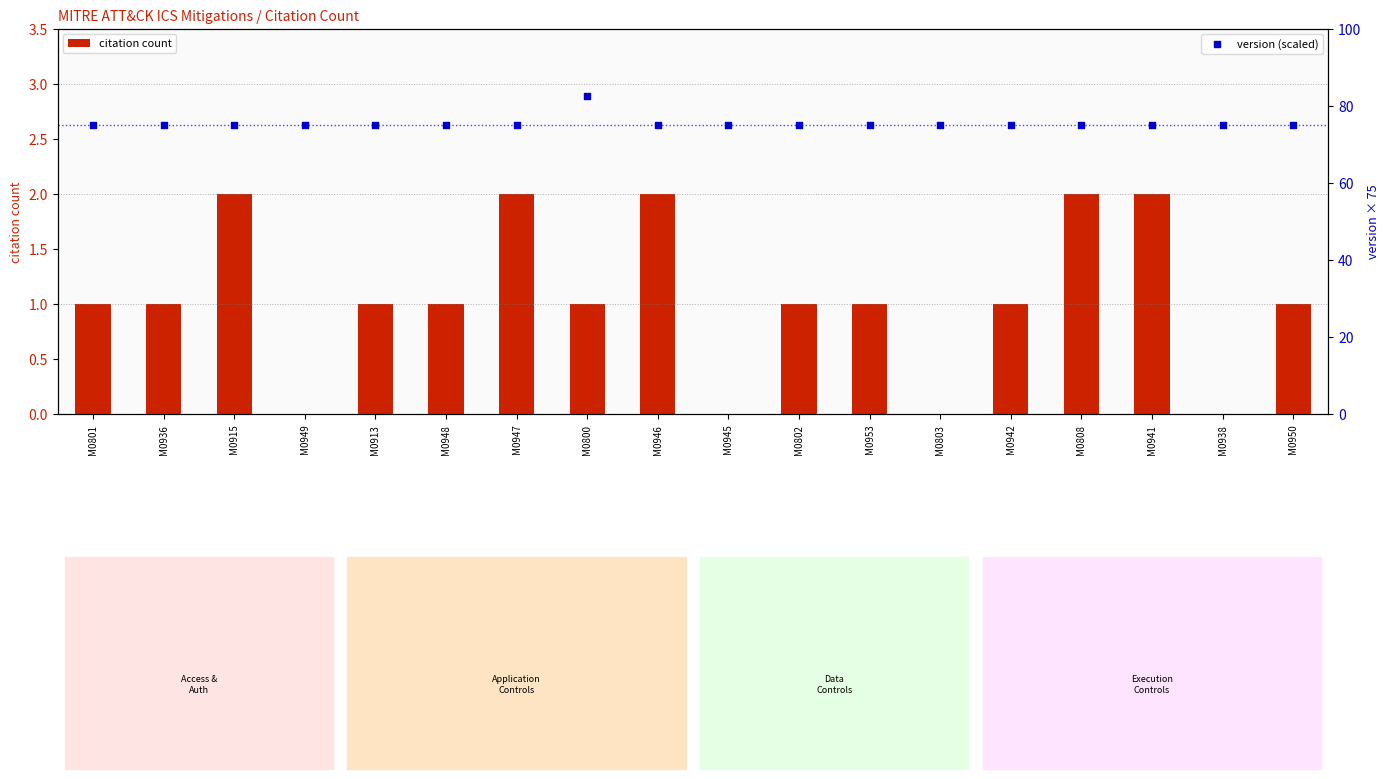

Which series contains the highest Y value?

version (scaled)